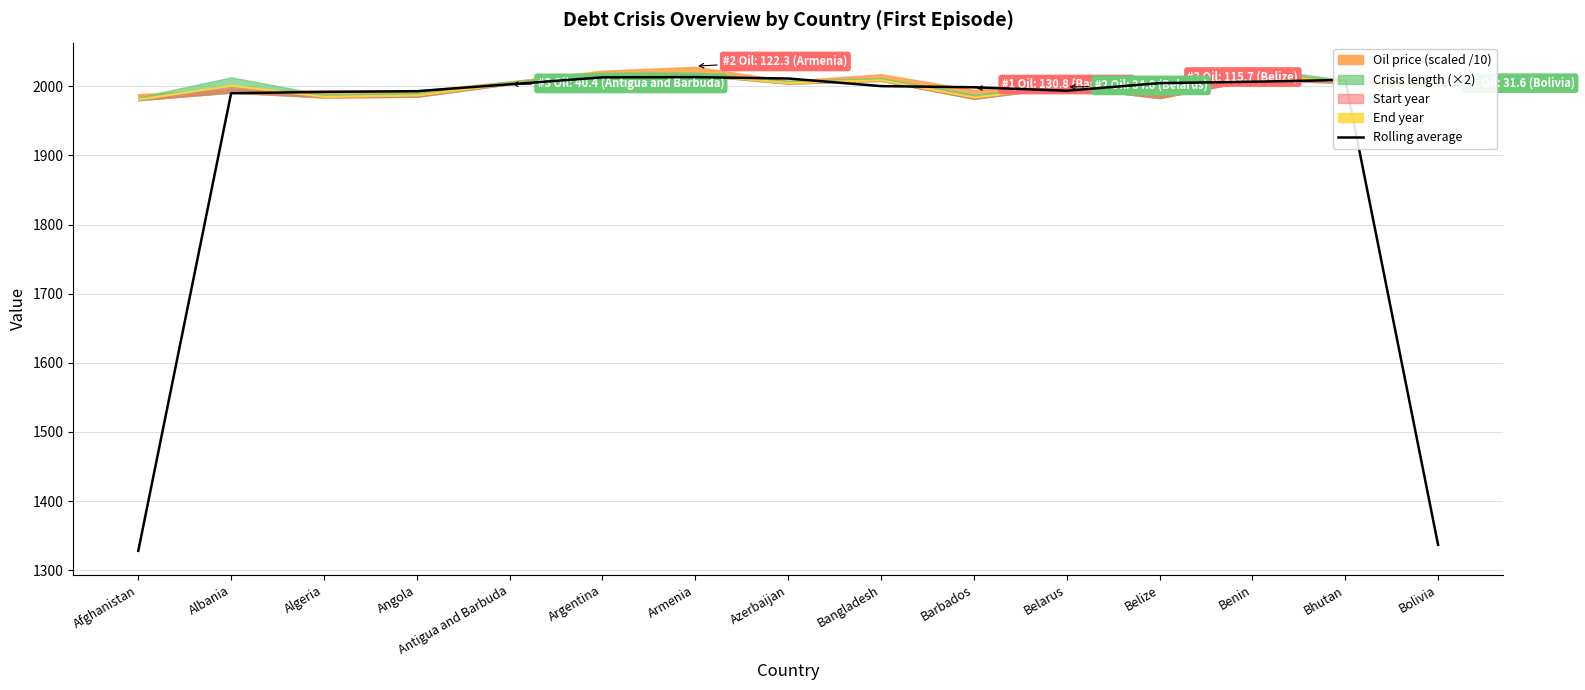

True or false: the data has more than 0 interior local peaks.

True